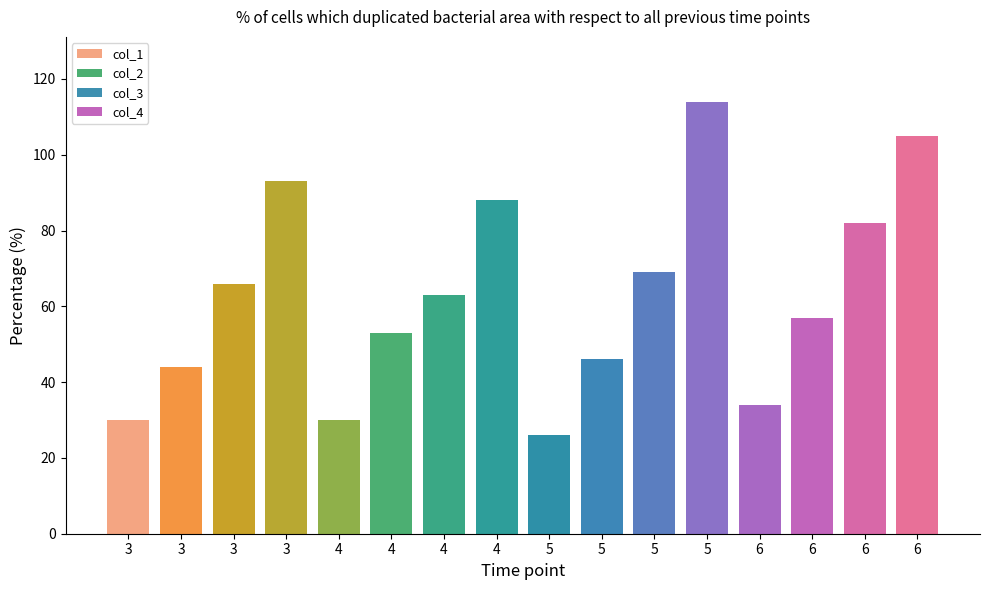

The chart shows a value of 41 at 4. True or false?

False